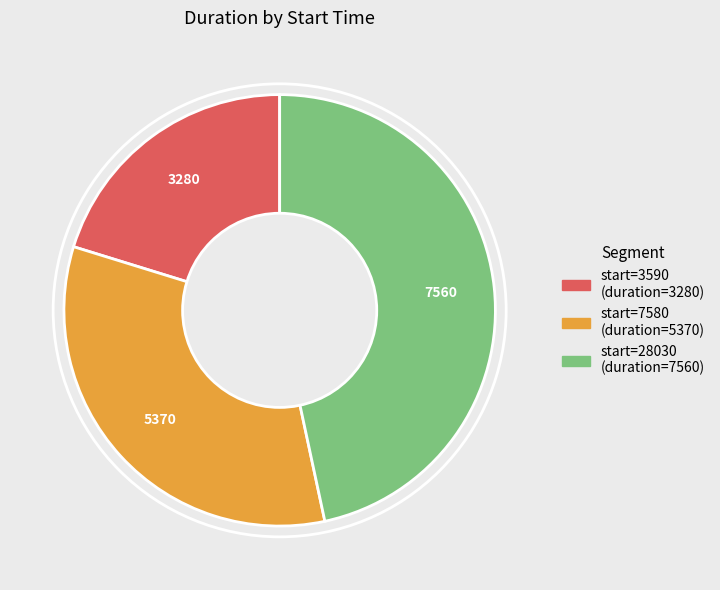

Does any single category account for the majority?

No